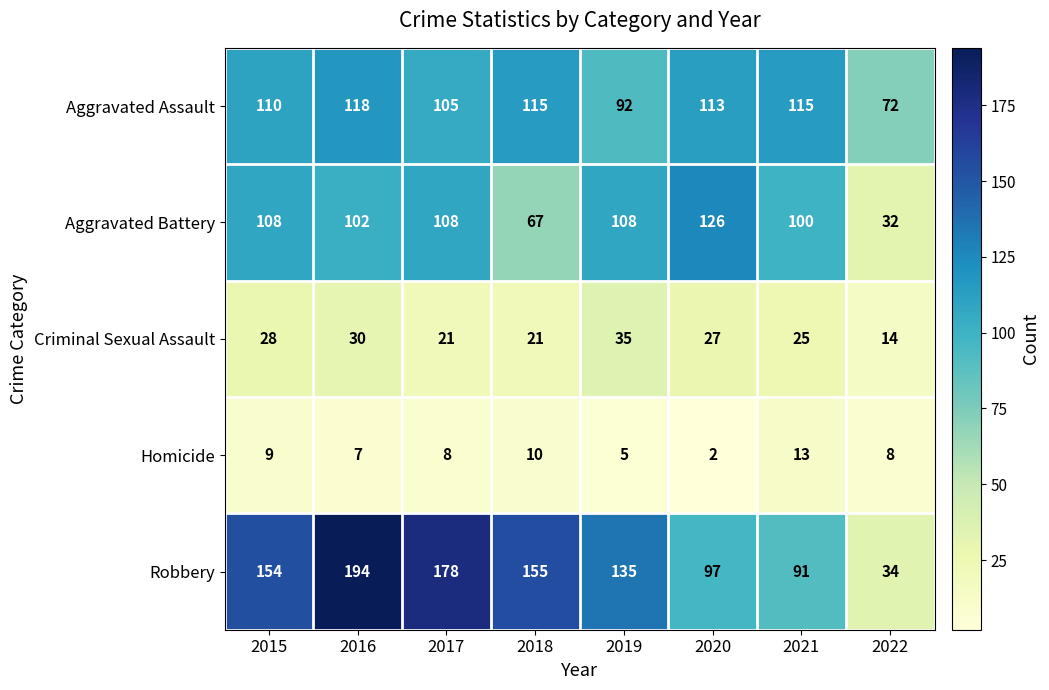

Which category has the highest value in the Aggravated Battery series?

2020